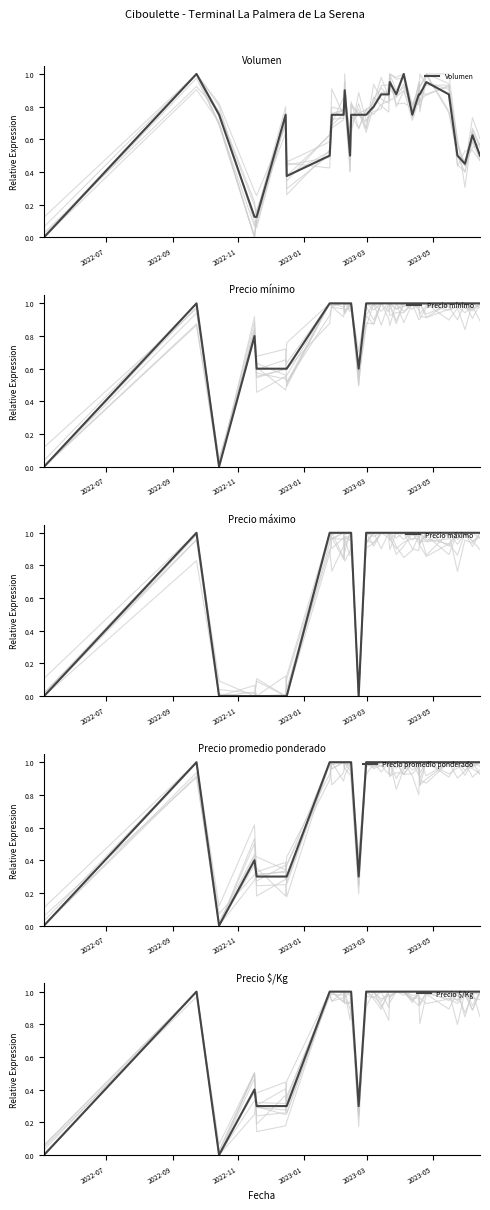

At which category is the sum across all series the highest?

2022-09